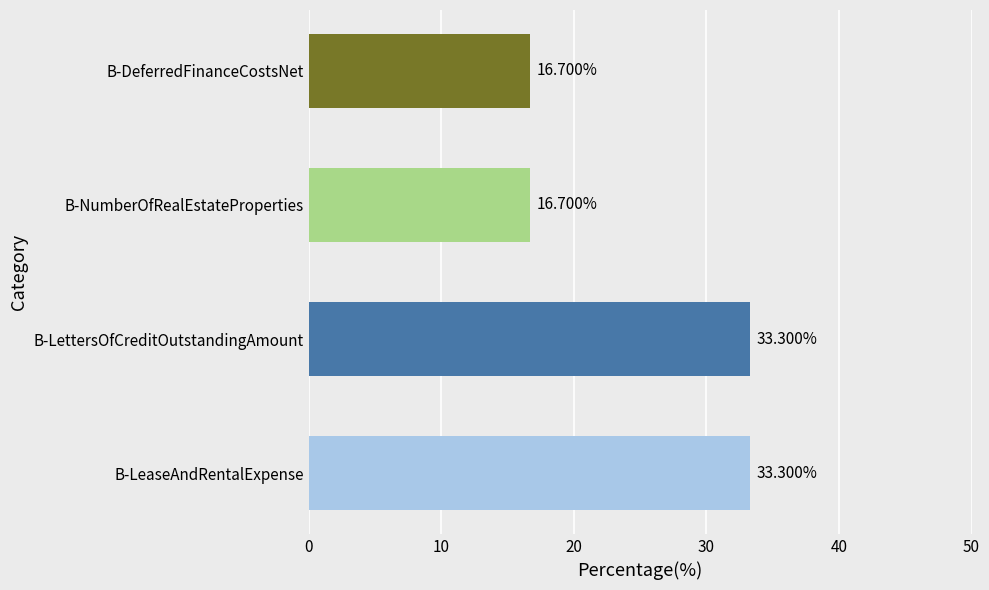

What is the difference between the second highest and second lowest values?

16.6